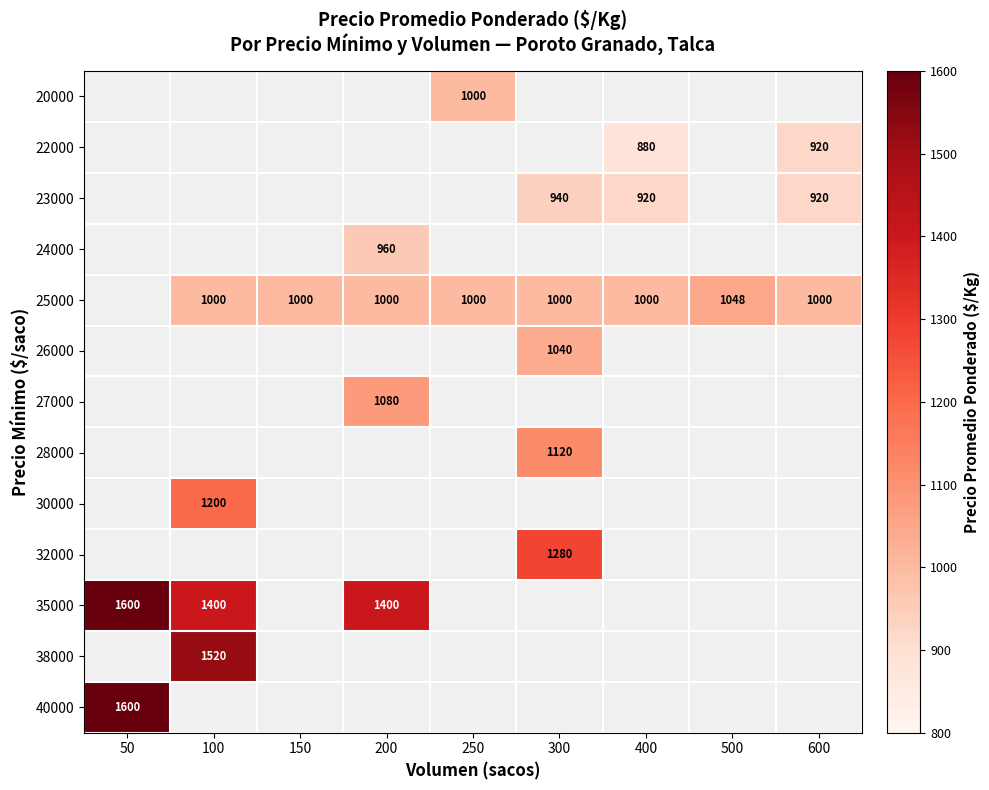

The 25000 series shows 1048 at 500. True or false?

True